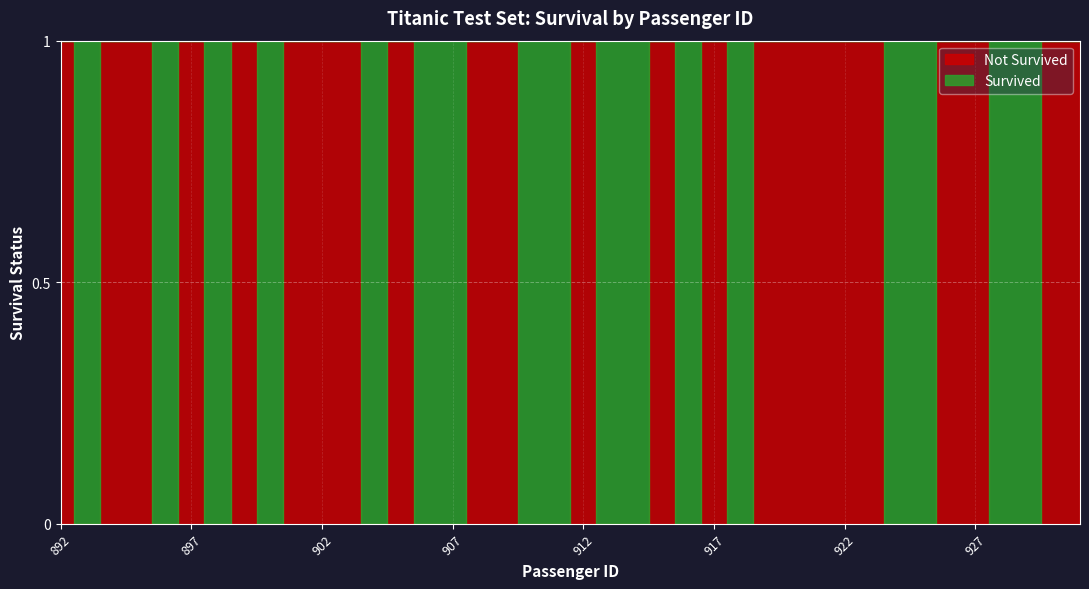

At how many categories does at least one series exceed 0?

40